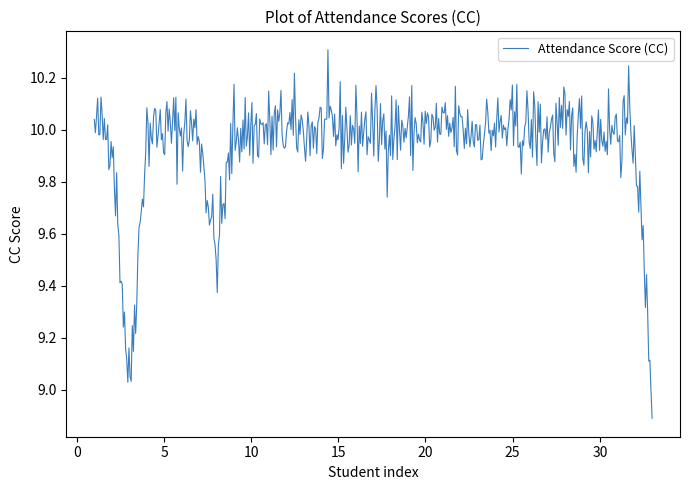

What is the greatest value displayed?

10.3